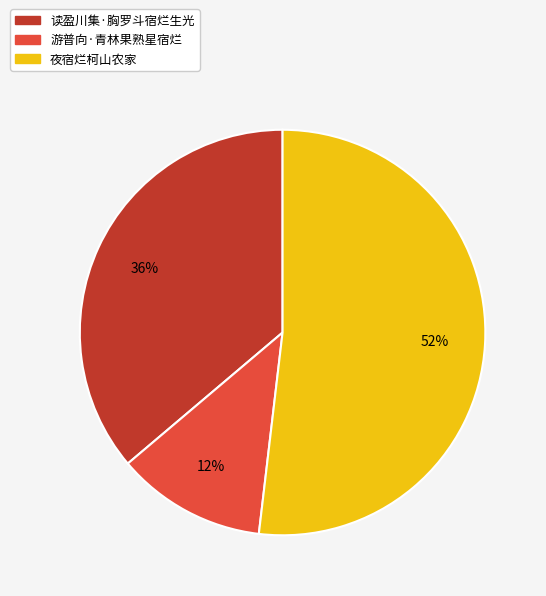

Rank the categories by value from lowest to highest.

游普向·青林果熟星宿烂, 读盈川集·胸罗斗宿烂生光, 夜宿烂柯山农家